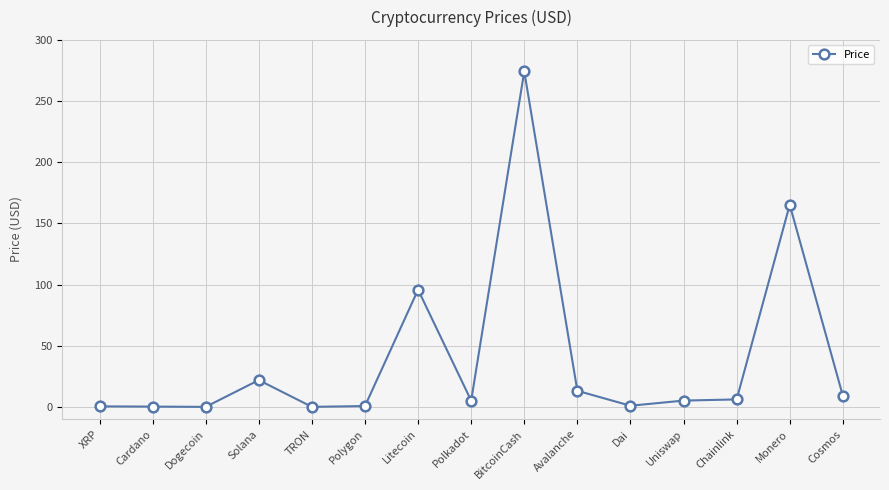

What is the smallest value displayed?

0.1